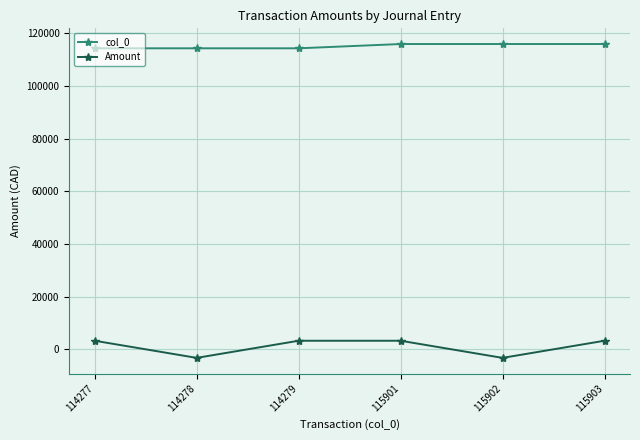

What are all the series names shown in the legend?

col_0, Amount